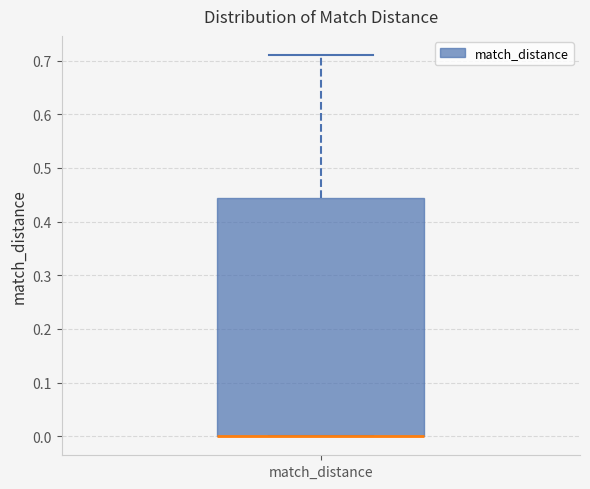

Transcribe this box plot: give where the median line is, the range the box spans, and where the two whiskers end, as read against the y-axis. The values are not printed on the chart, so give them approximately, as read against the axis.

median 0.00 (drawn on the box's lower edge), box 0.00 to 0.44, whiskers 0.00 to 0.71